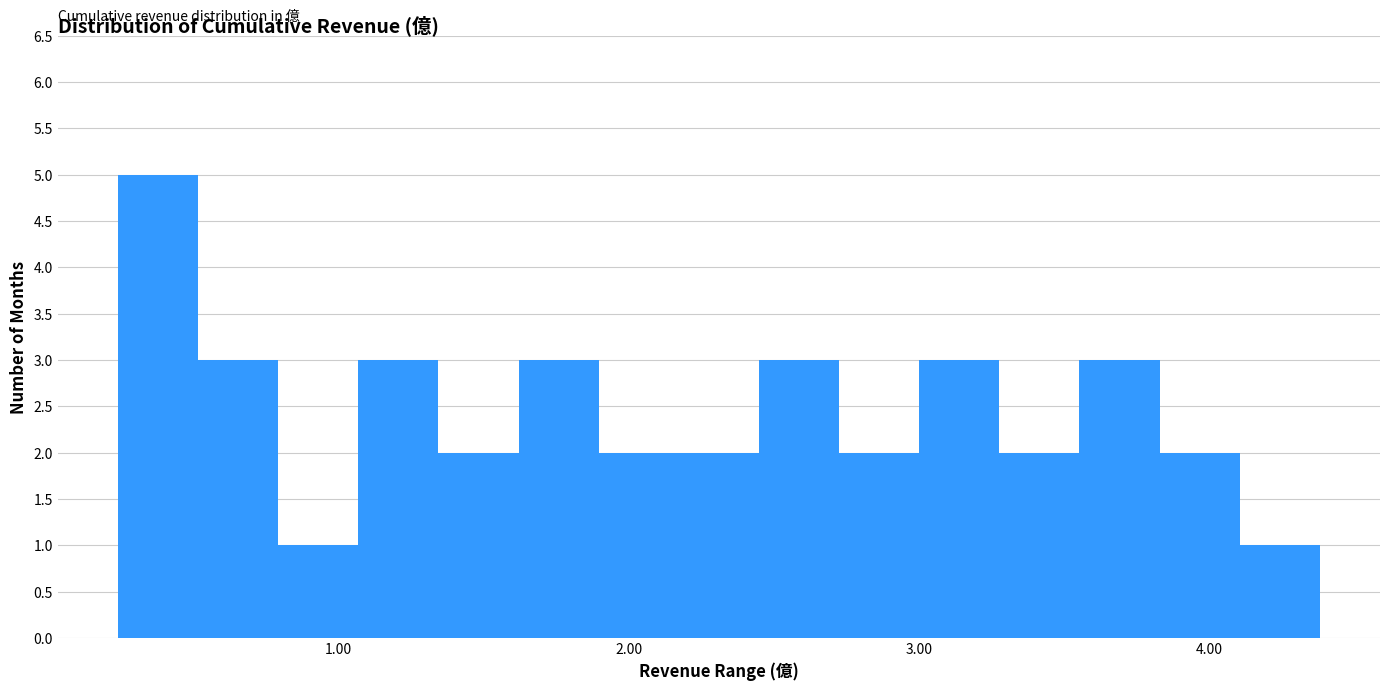

Read against the x-axis, roughly where is the centre of the tallest bar?

0.4